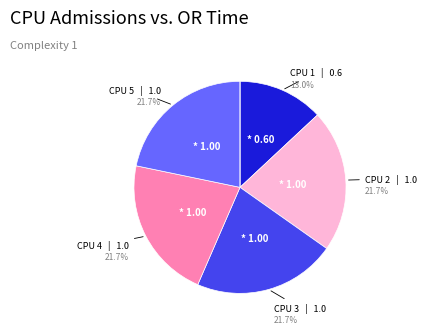

To the nearest percent, what is the difference between the largest and smallest slice percentages?

22%